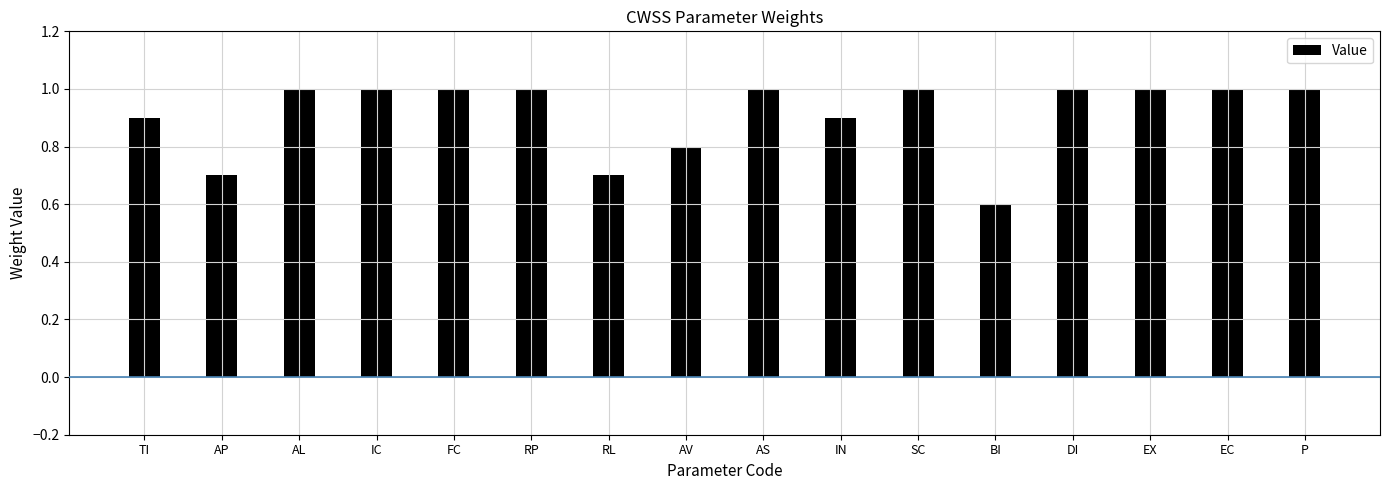

What is the average value?

0.9